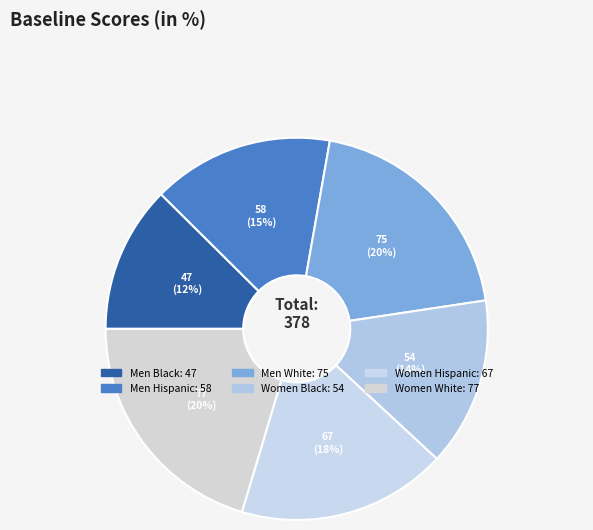

To the nearest percent, what is the average slice percentage?

17%